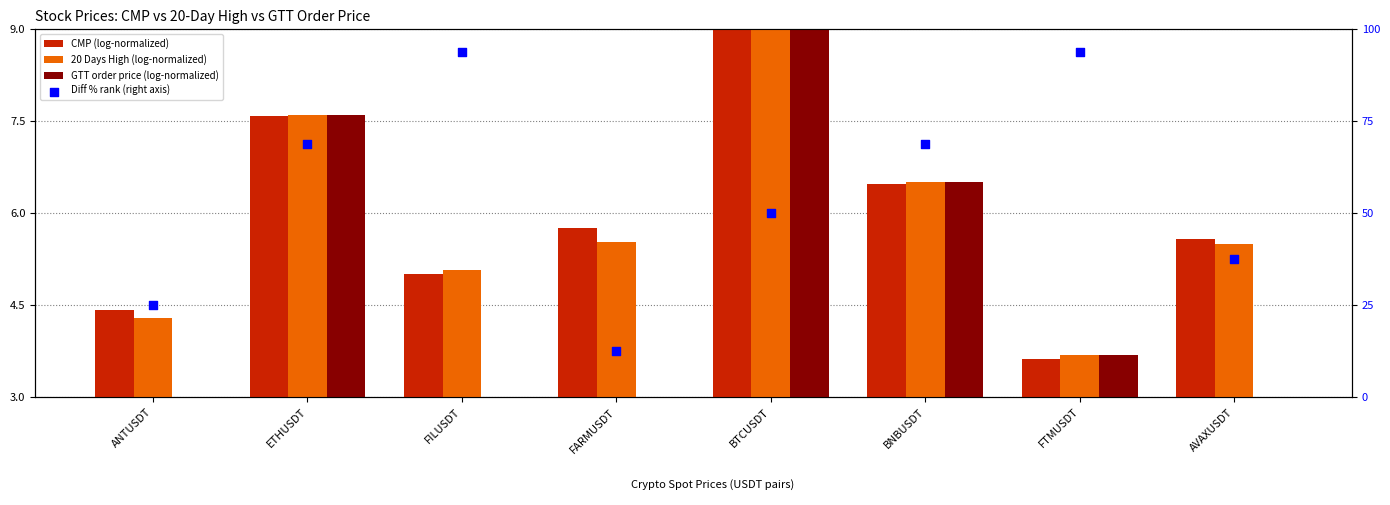

What are all the series names shown in the legend?

CMP (log-normalized), 20 Days High (log-normalized), GTT order price (log-normalized), Diff % rank (right axis)